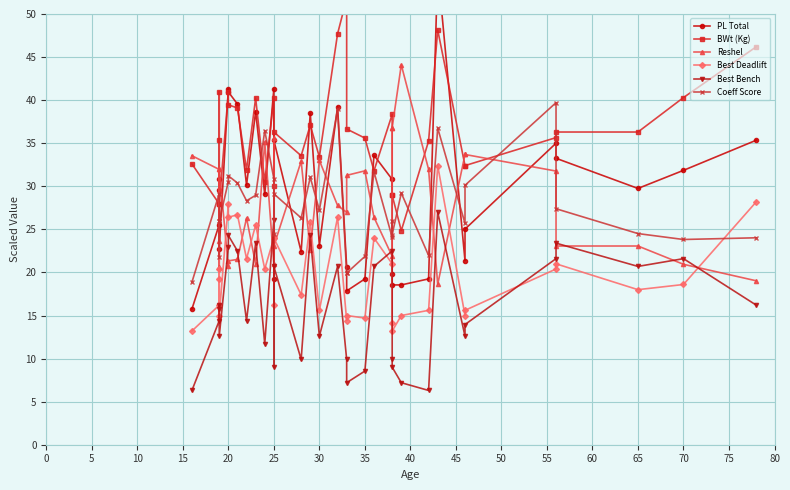

Does the chart display data point markers on the line(s)?

Yes